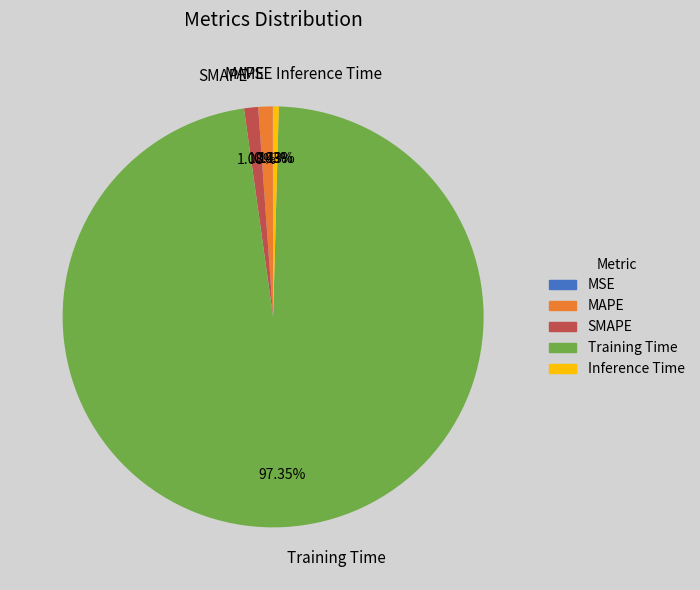

Between Inference Time and MAPE, which is larger?

MAPE